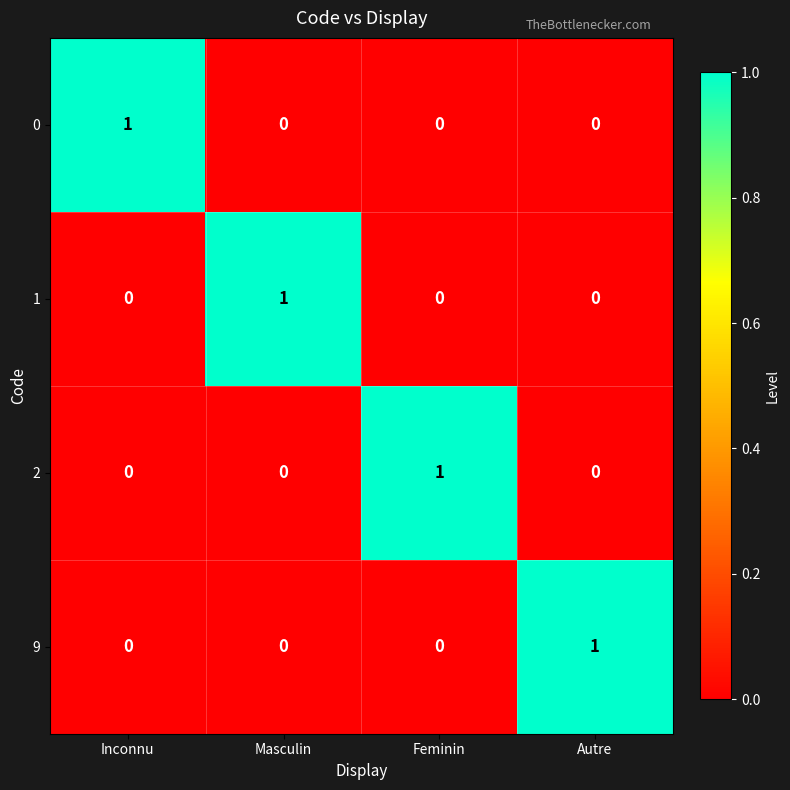

Count the 9 values in the range 0 to 1.

4